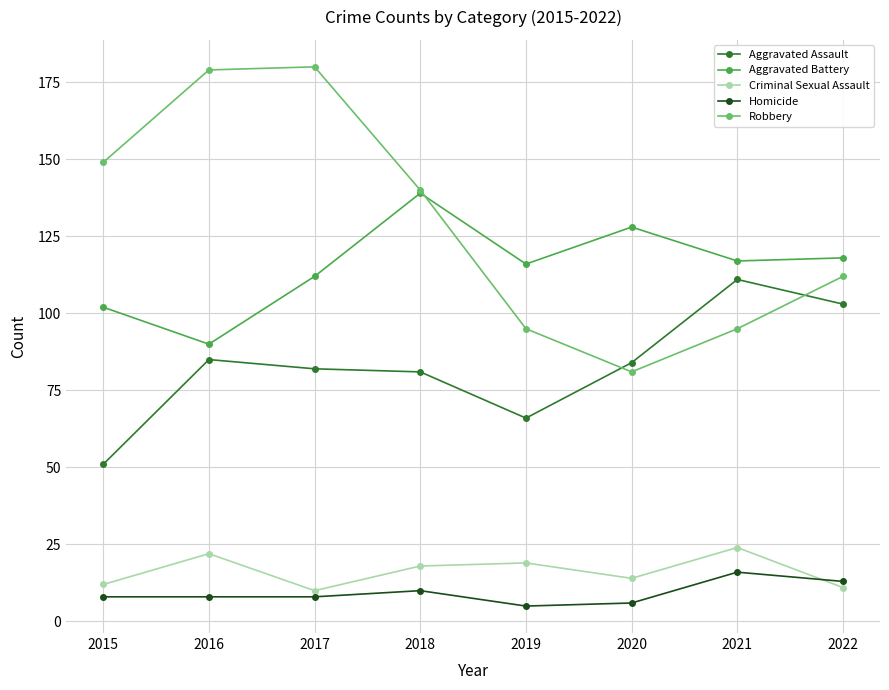

What are all the series names shown in the legend?

Aggravated Assault, Aggravated Battery, Criminal Sexual Assault, Homicide, Robbery